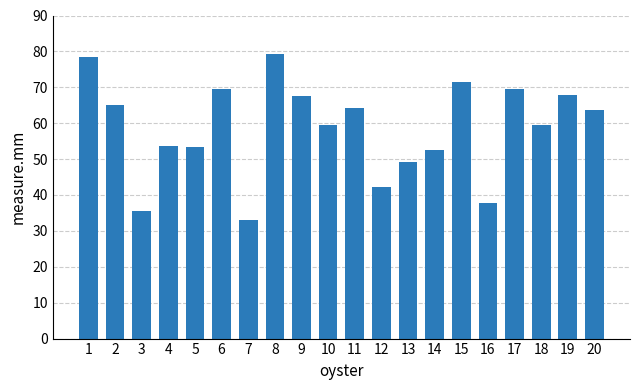

What is the change in value from 10 to 11?

+4.8